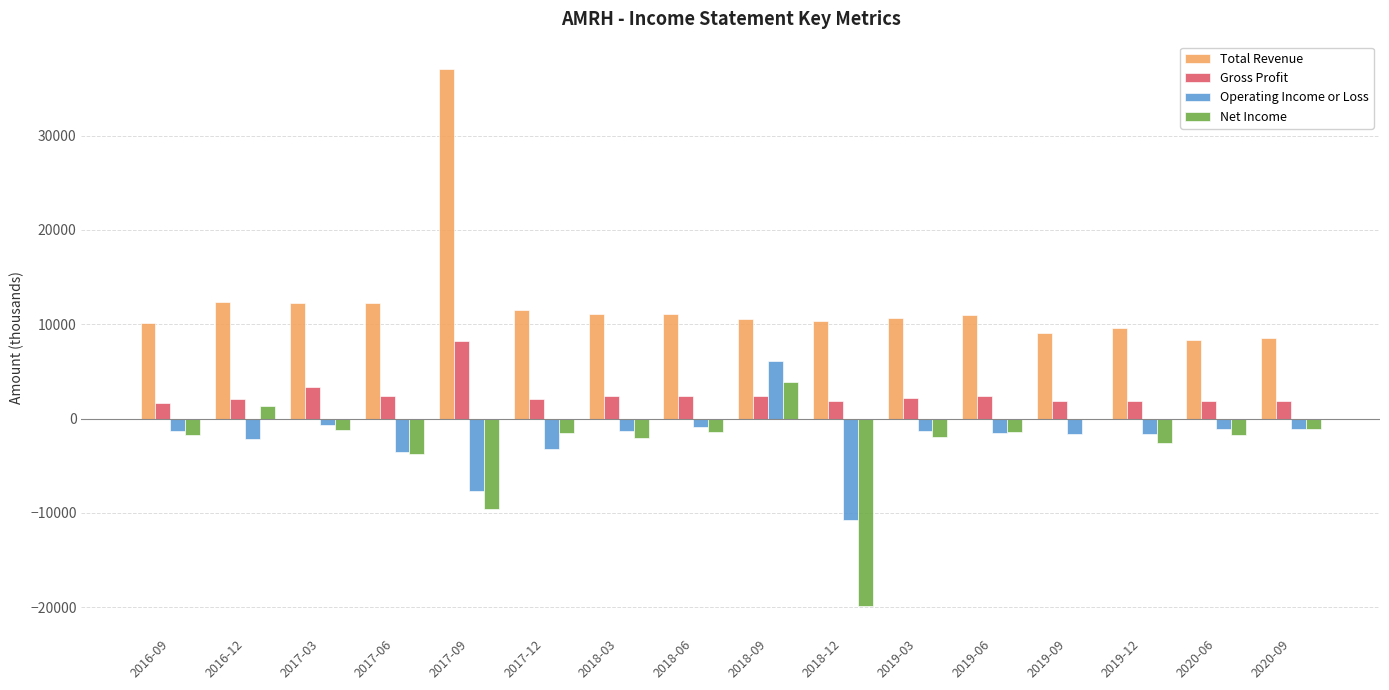

Which category has the highest value in the Net Income series?

2018-09